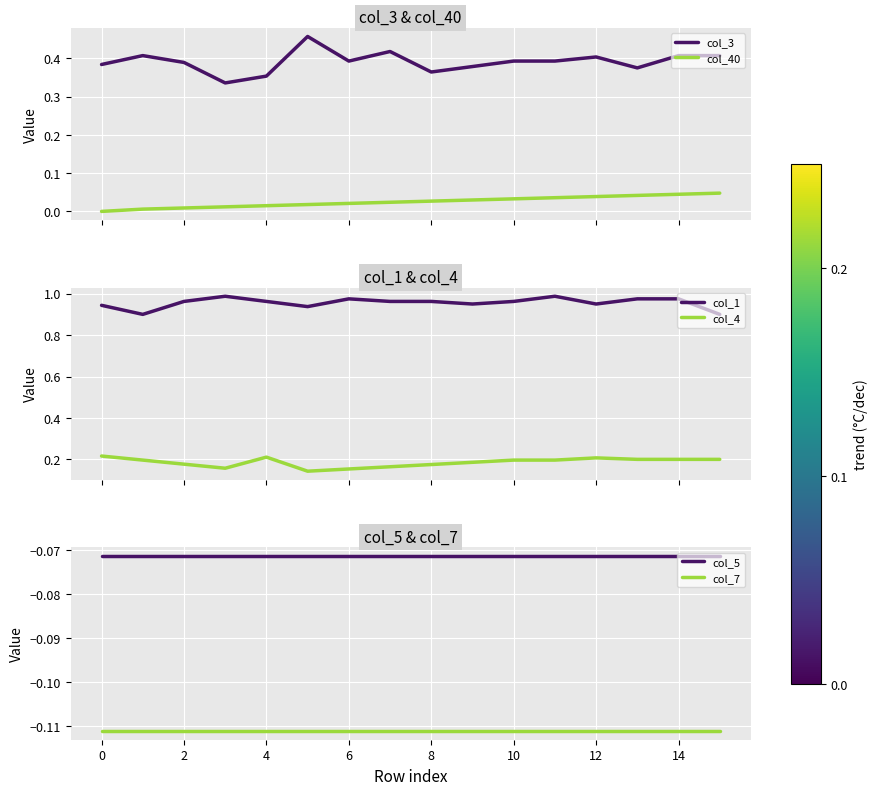

True or false: col_1 and col_4 cross at least once.

False